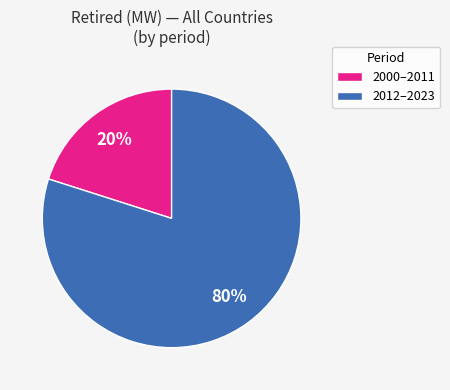

To the nearest percent, what portion does 2012–2023 represent?

80%